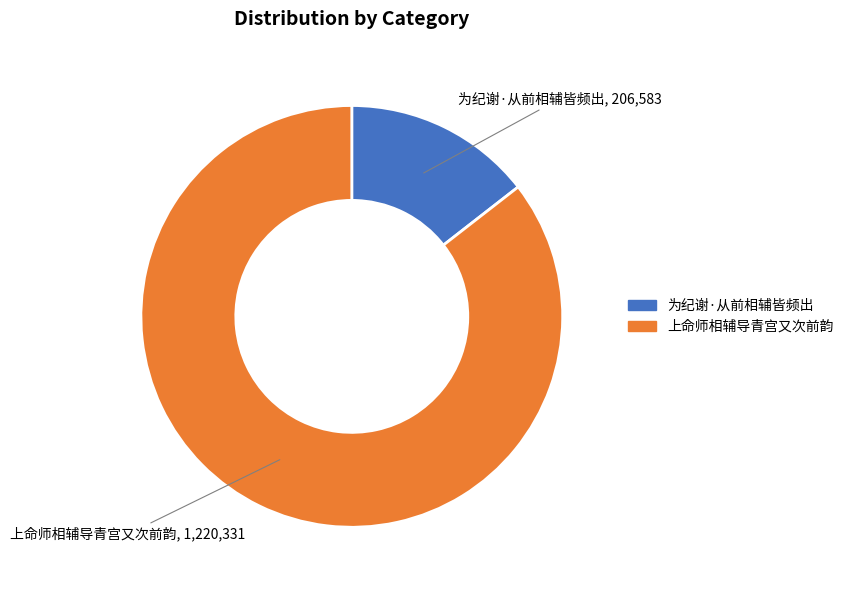

Which category has the biggest portion of the pie?

上命师相辅导青宫又次前韵